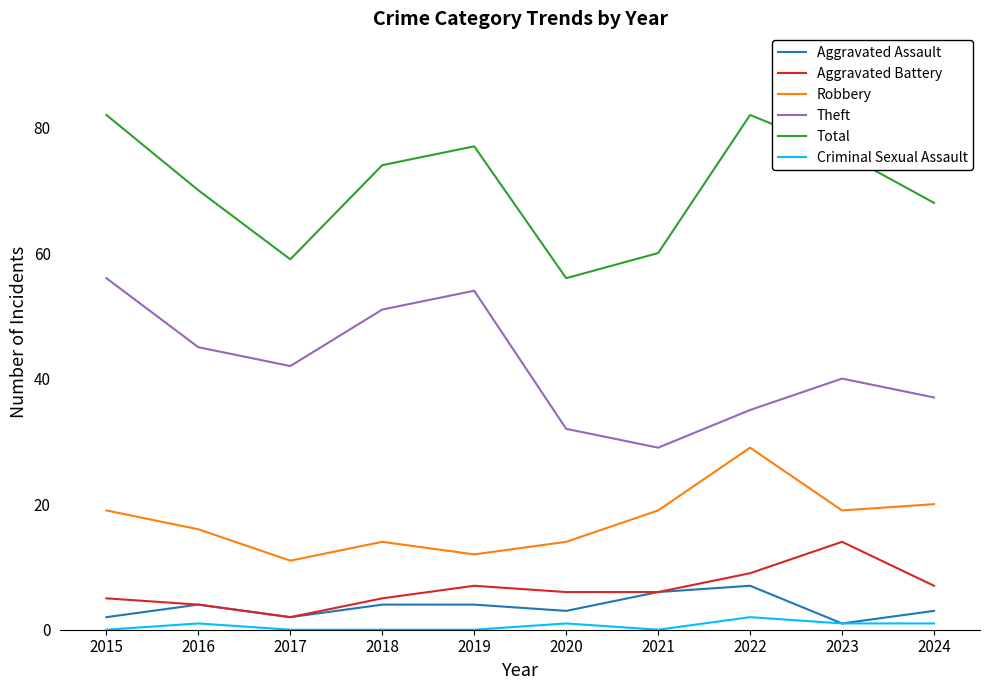

What is the sum of all Aggravated Battery values?

65